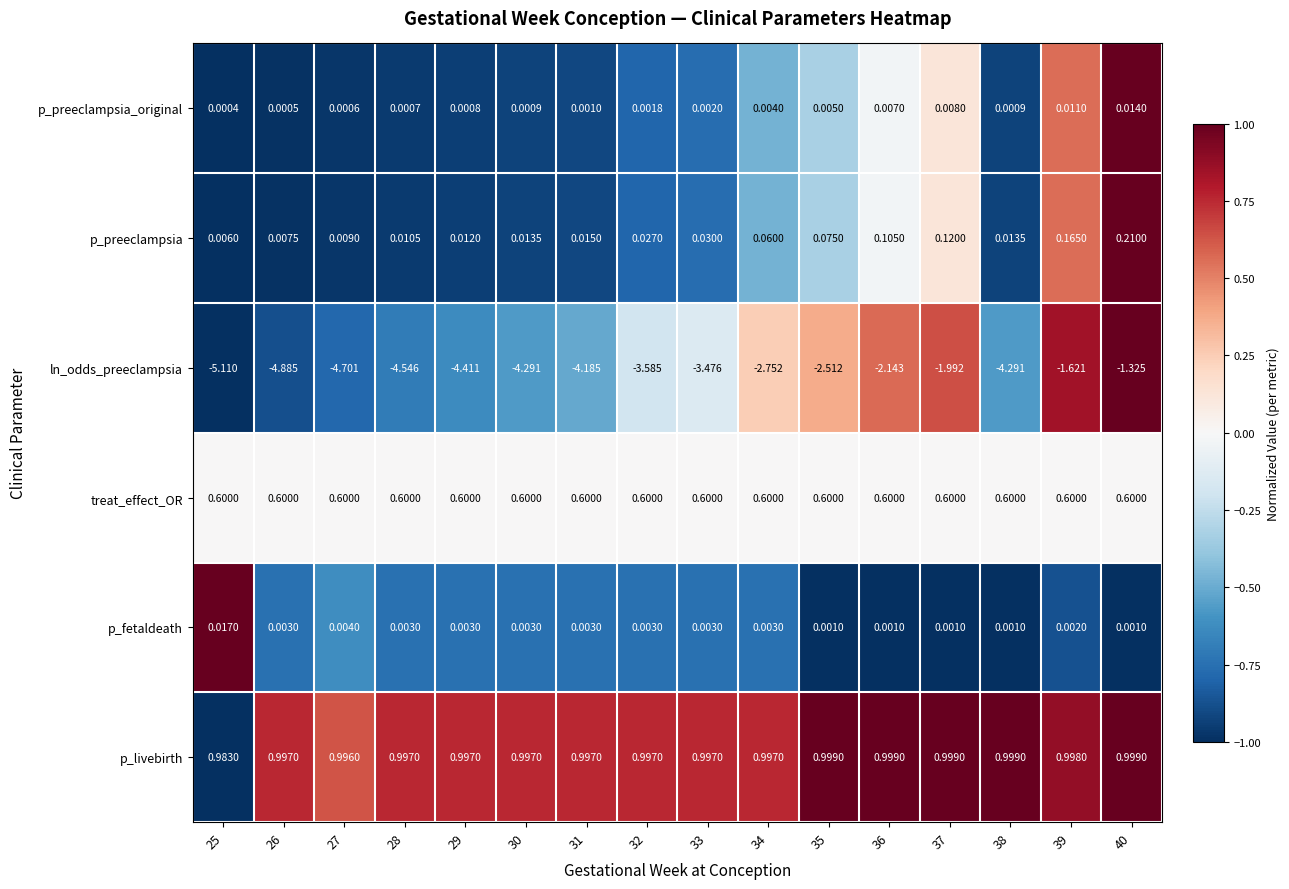

Rank the series at 28 from highest to lowest value.

p_livebirth, treat_effect_OR, p_preeclampsia, p_fetaldeath, p_preeclampsia_original, ln_odds_preeclampsia